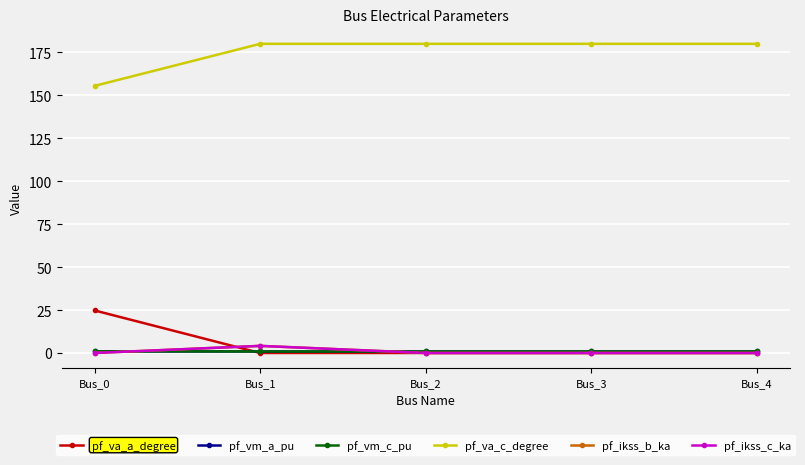

True or false: pf_ikss_b_ka and pf_vm_c_pu cross at least once.

True